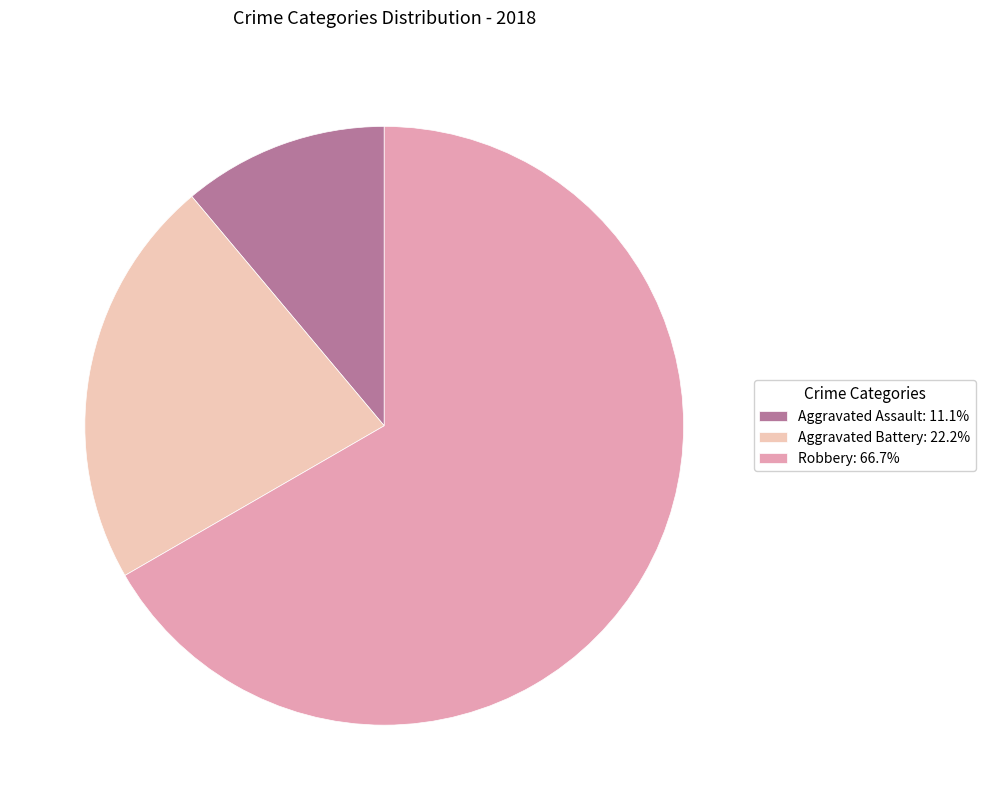

Rank the categories by value from lowest to highest.

Aggravated Assault, Aggravated Battery, Robbery